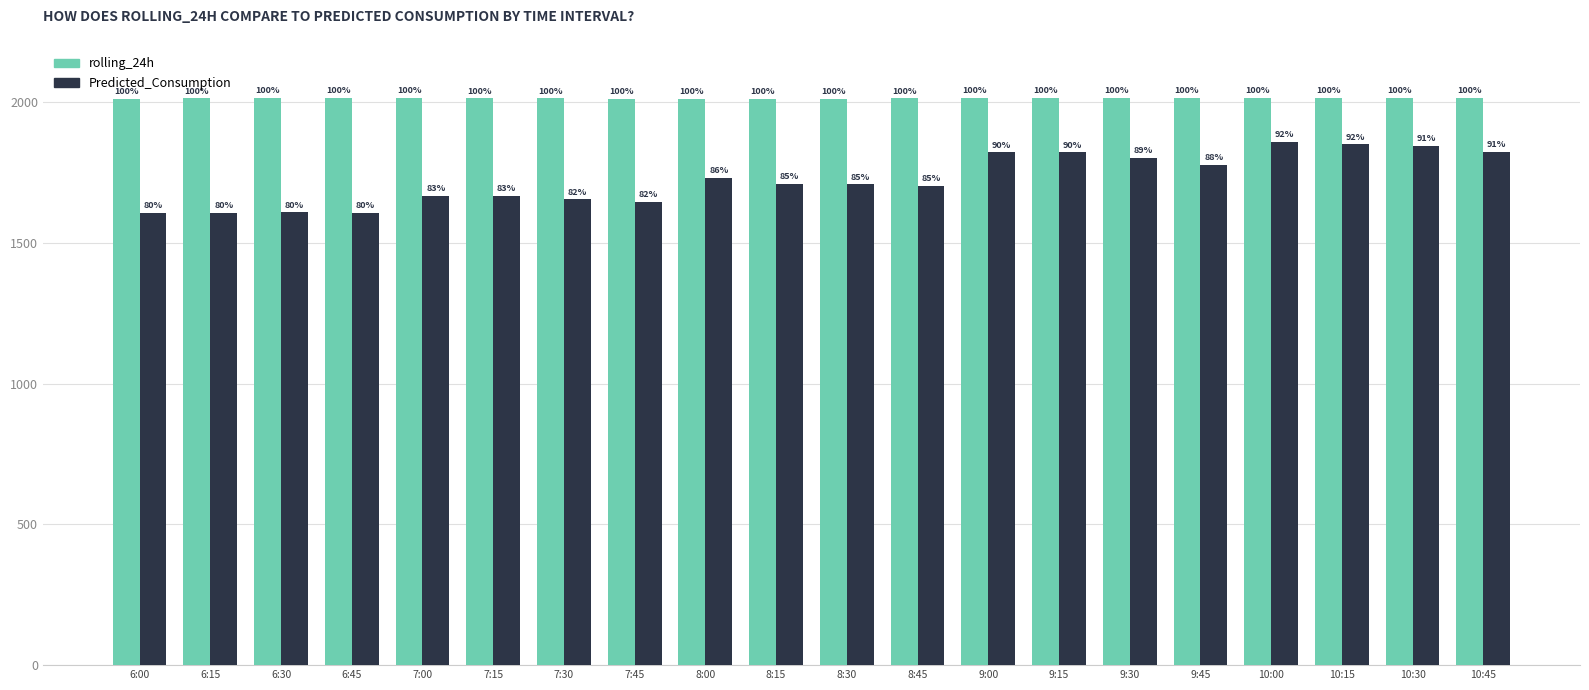

Rank the series by their average value, from highest to lowest.

rolling_24h, Predicted_Consumption